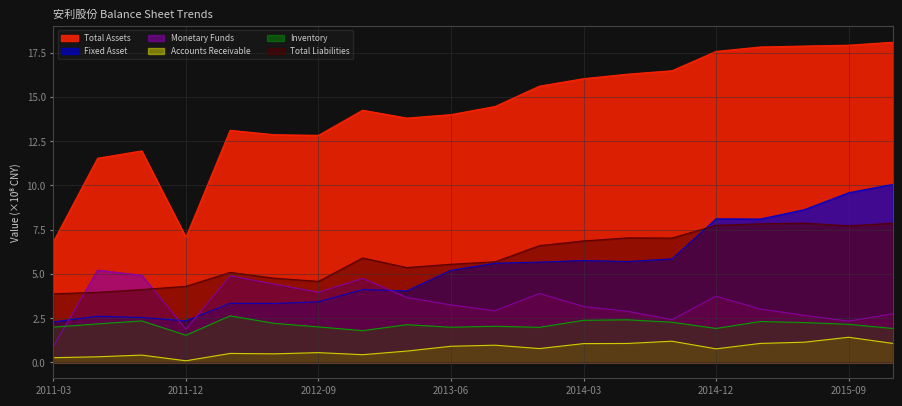

Rank the series at 2012-09 from lowest to highest value.

Accounts Receivable, Inventory, Fixed Asset, Monetary Funds, Total Liabilities, Total Assets